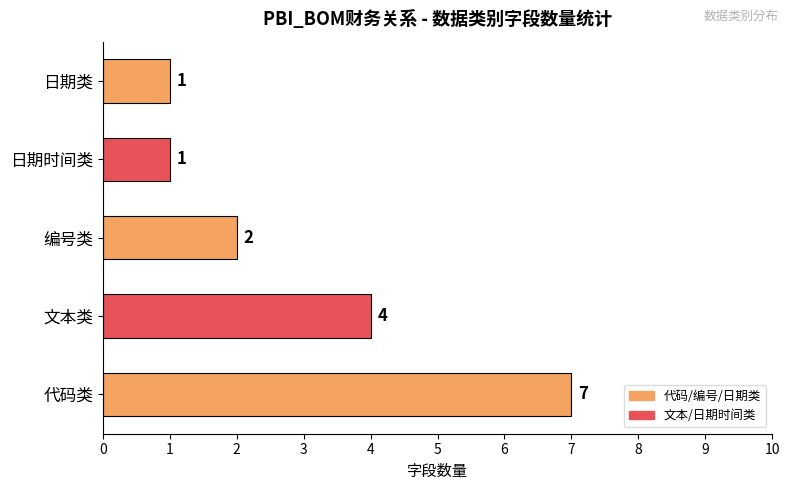

At which label is the value closest to 4?

文本类